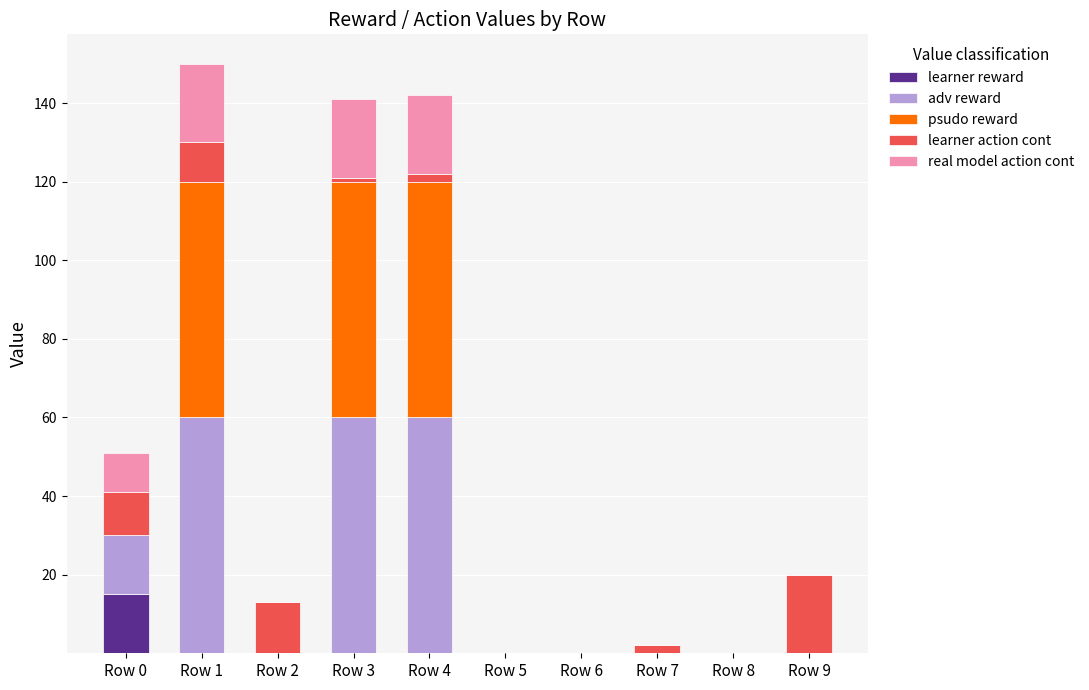

How many data points does each series have?

10